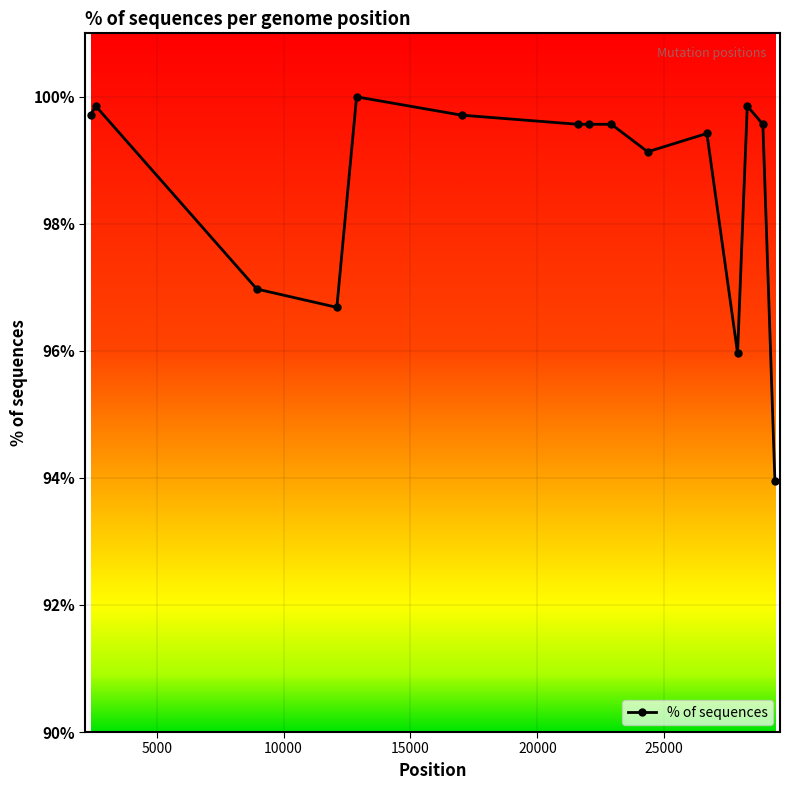

What is the difference between the maximum and minimum values?

6.1